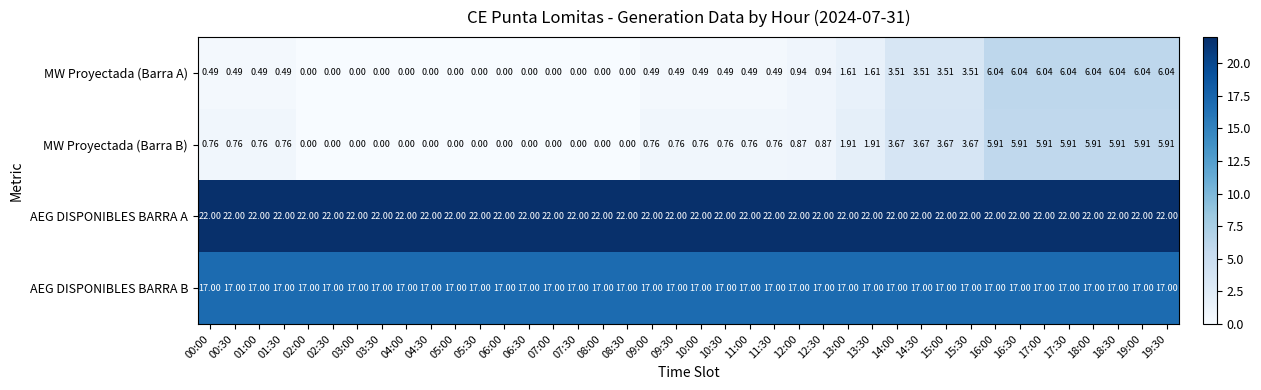

Between 00:30 and 06:30, which series saw the biggest shift?

MW Proyectada (Barra B)